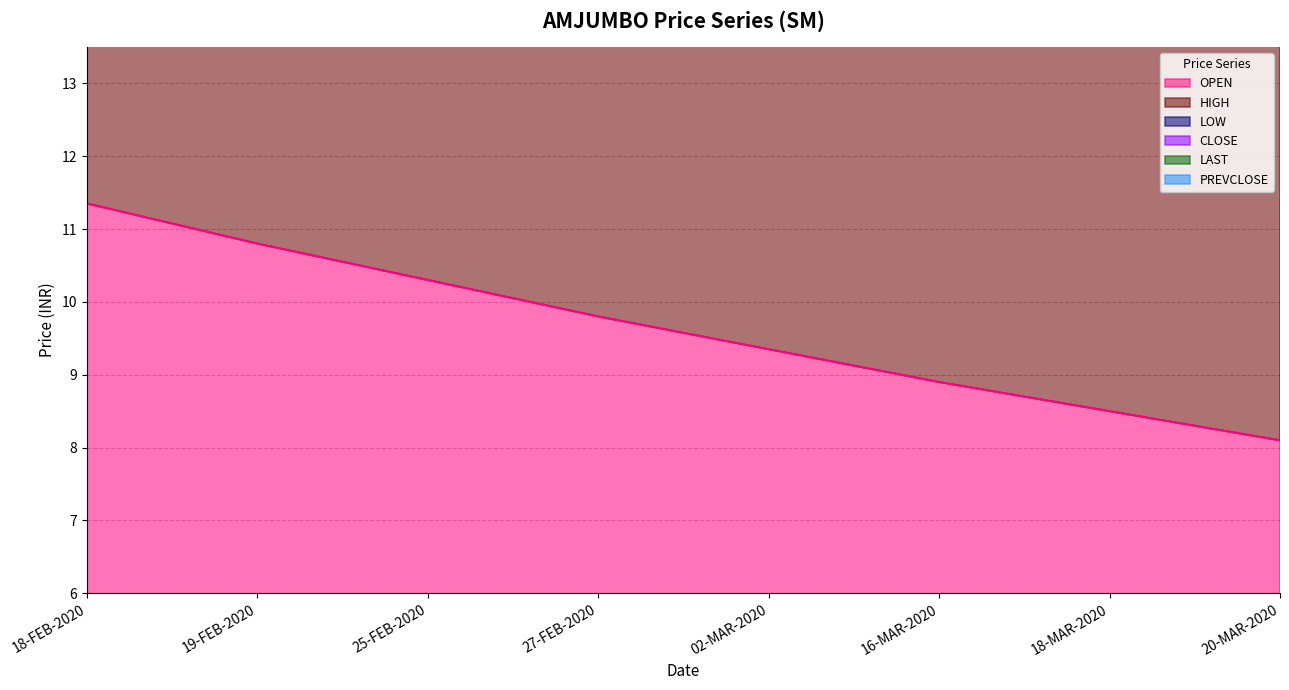

What is the sum of the HIGH values at 18-FEB-2020 and 16-MAR-2020?

40.5